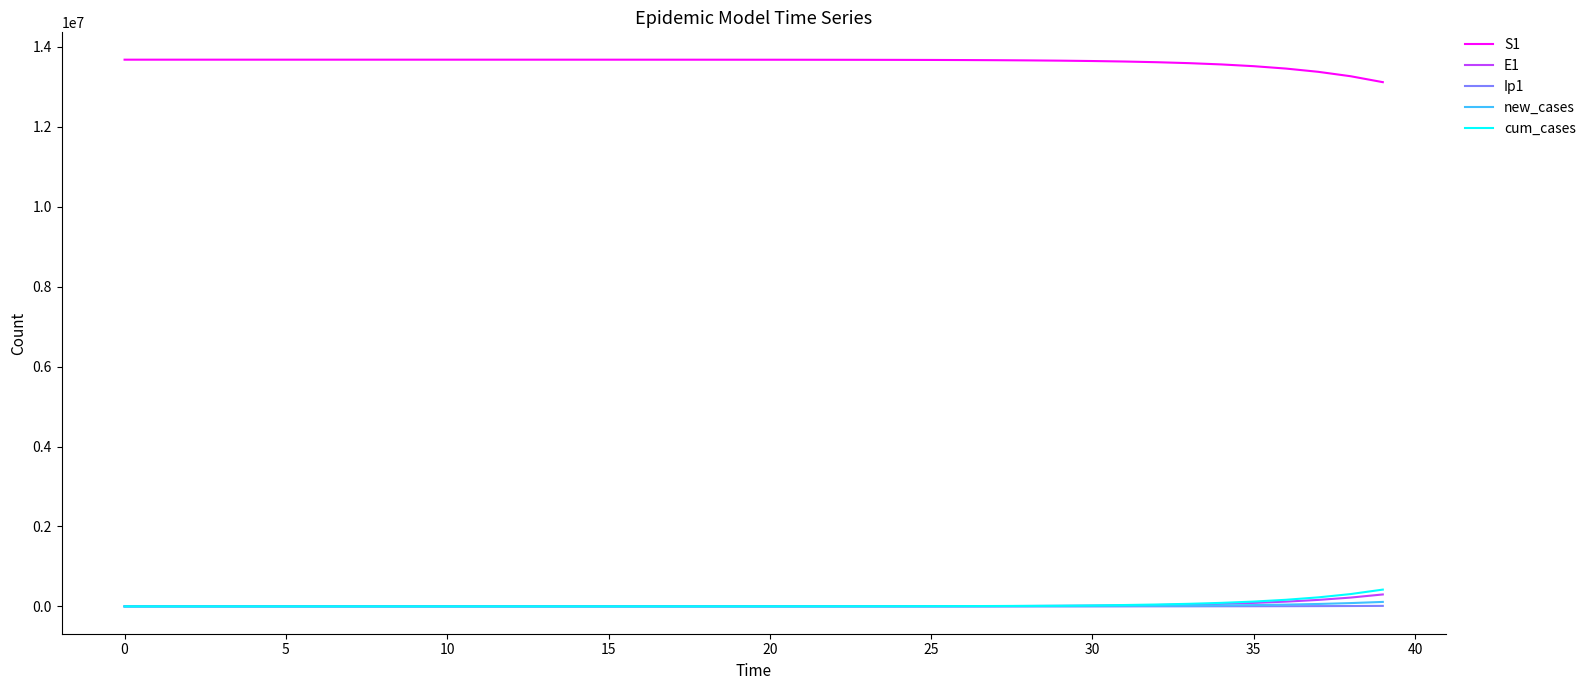

Which series has the largest total across all categories?

S1